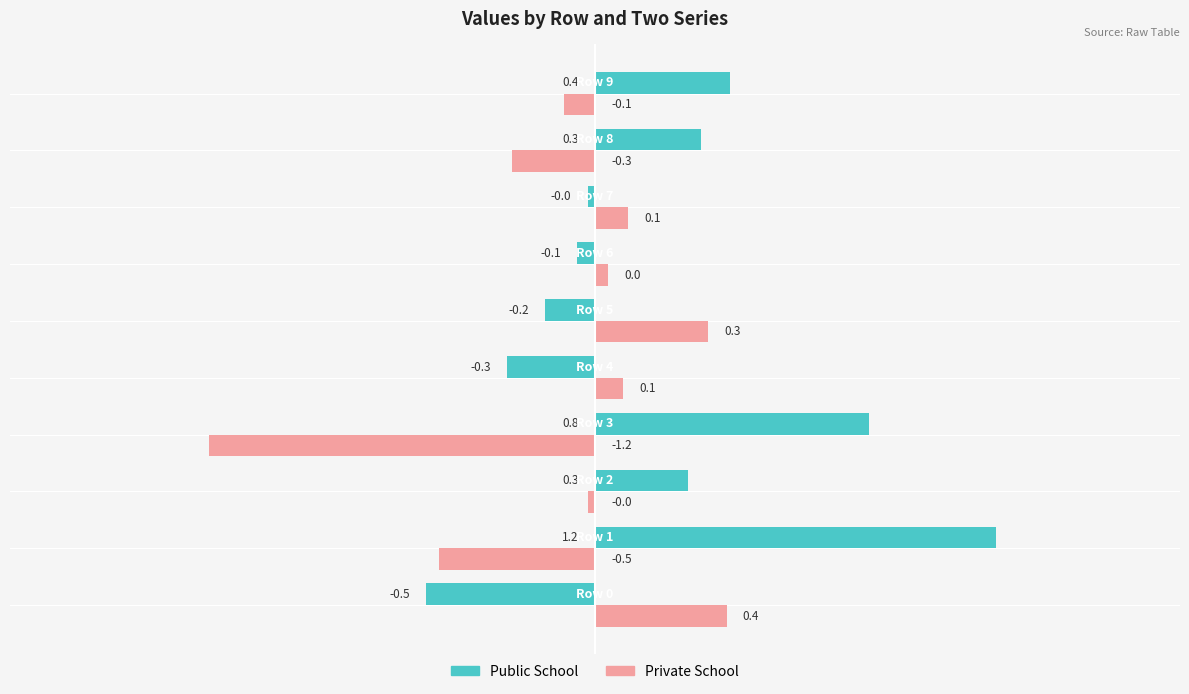

At Row 5, list the series in order from largest to smallest.

Private School, Public School